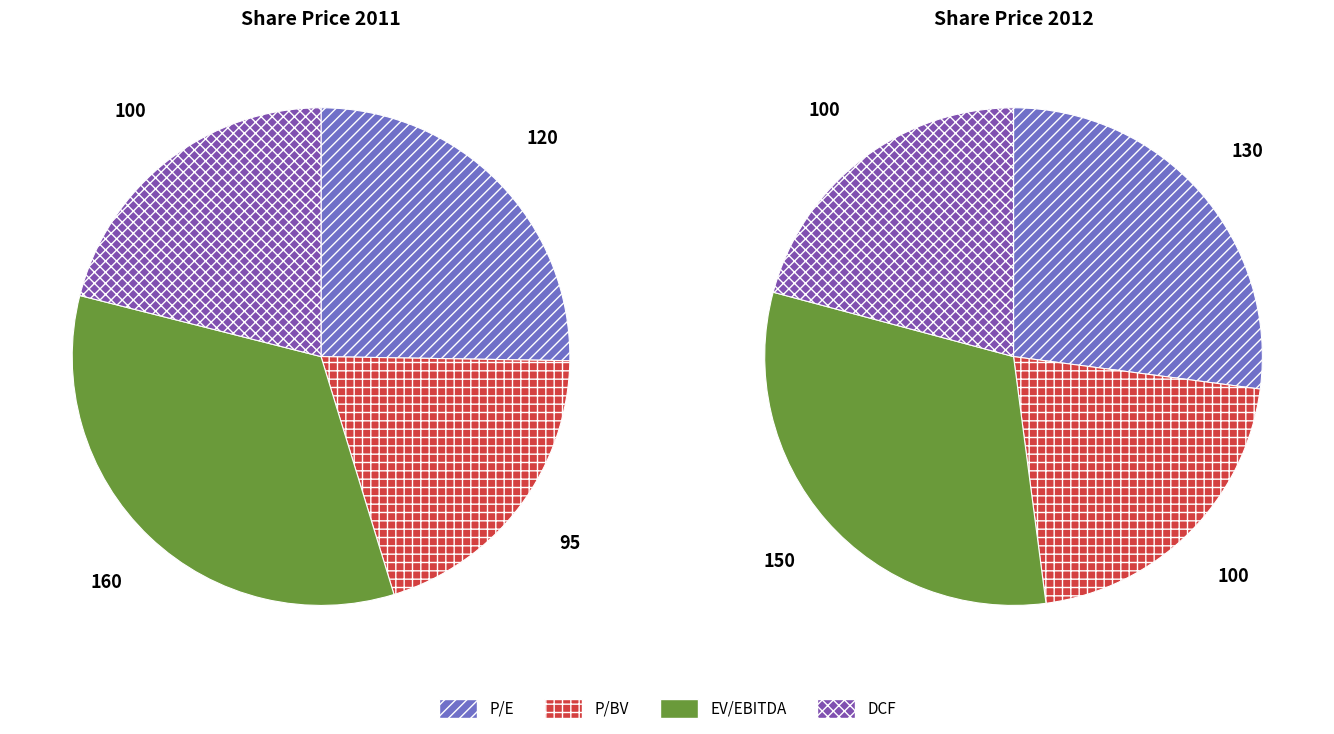

Does 3 represent more than half of the total?

No